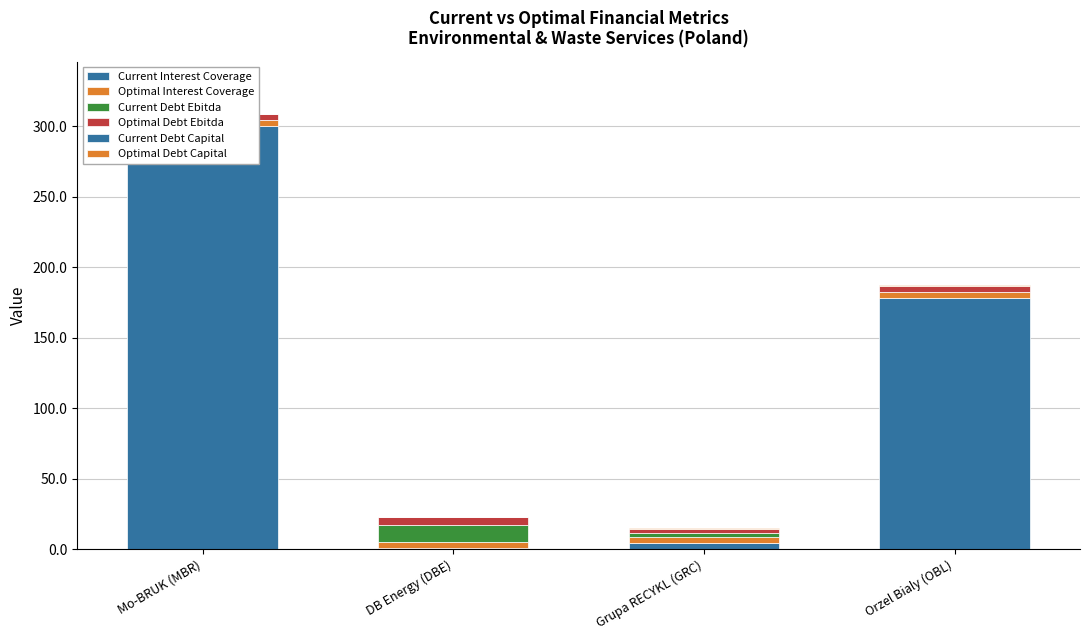

What is the minimum value for Optimal Debt Capital?

0.1